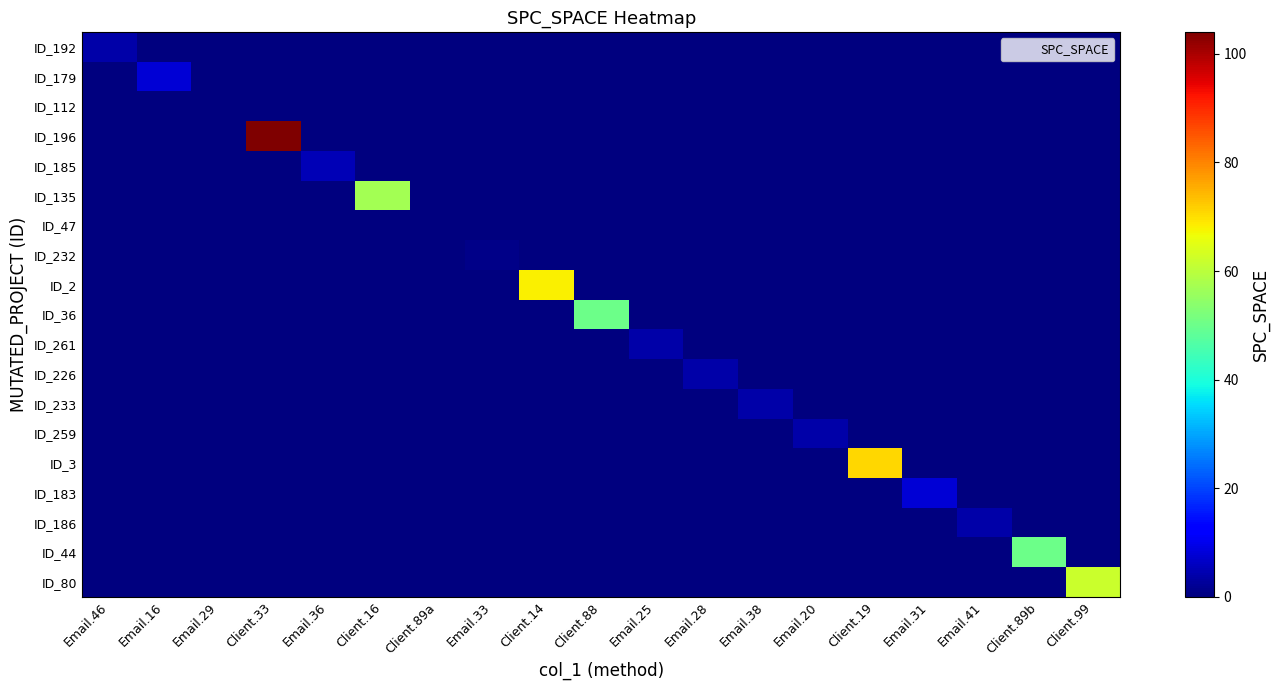

List the series in order of their peak value, highest first.

ID_196, ID_3, ID_2, ID_80, ID_135, ID_36, ID_44, ID_179, ID_183, ID_185, ID_192, ID_261, ID_226, ID_233, ID_259, ID_186, ID_232, ID_112, ID_47